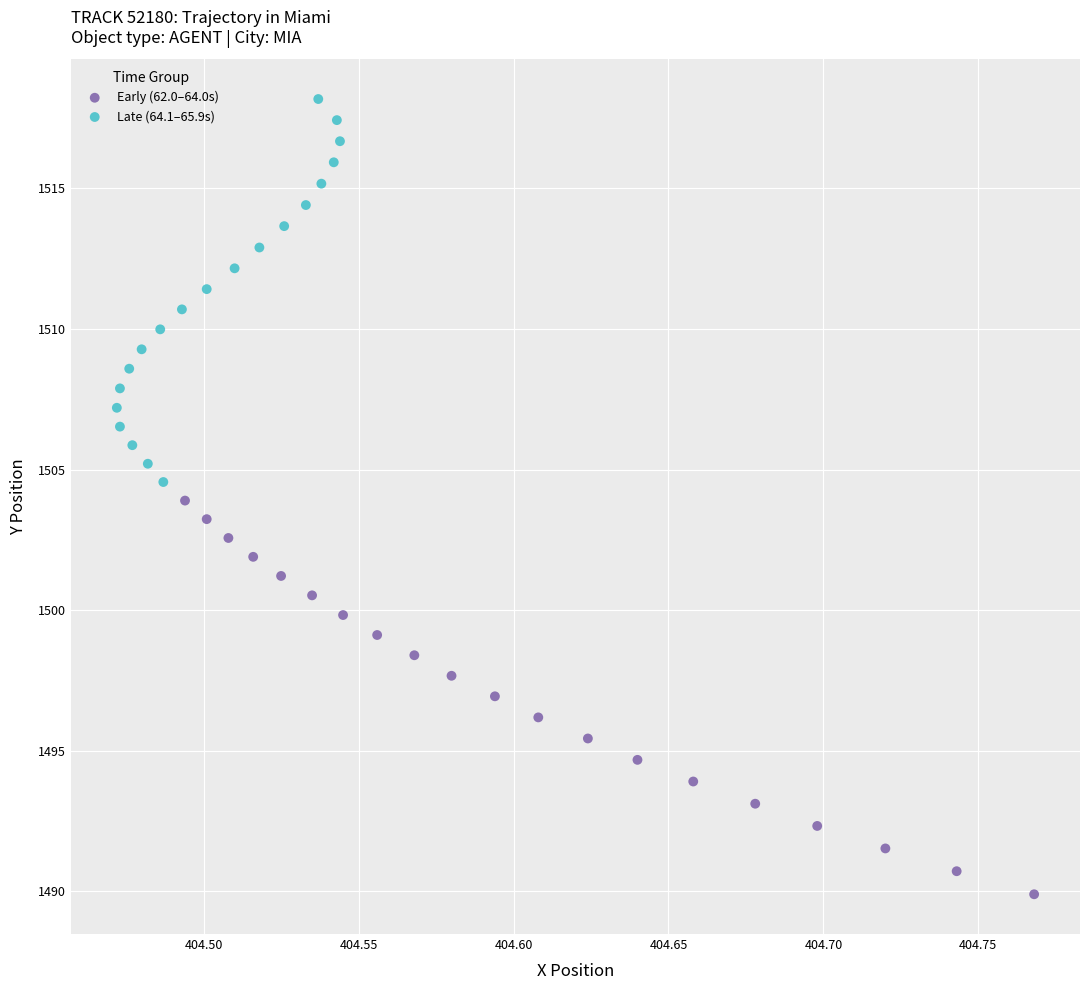

Which series reaches the maximum Y coordinate?

Late (64.1–65.9s)